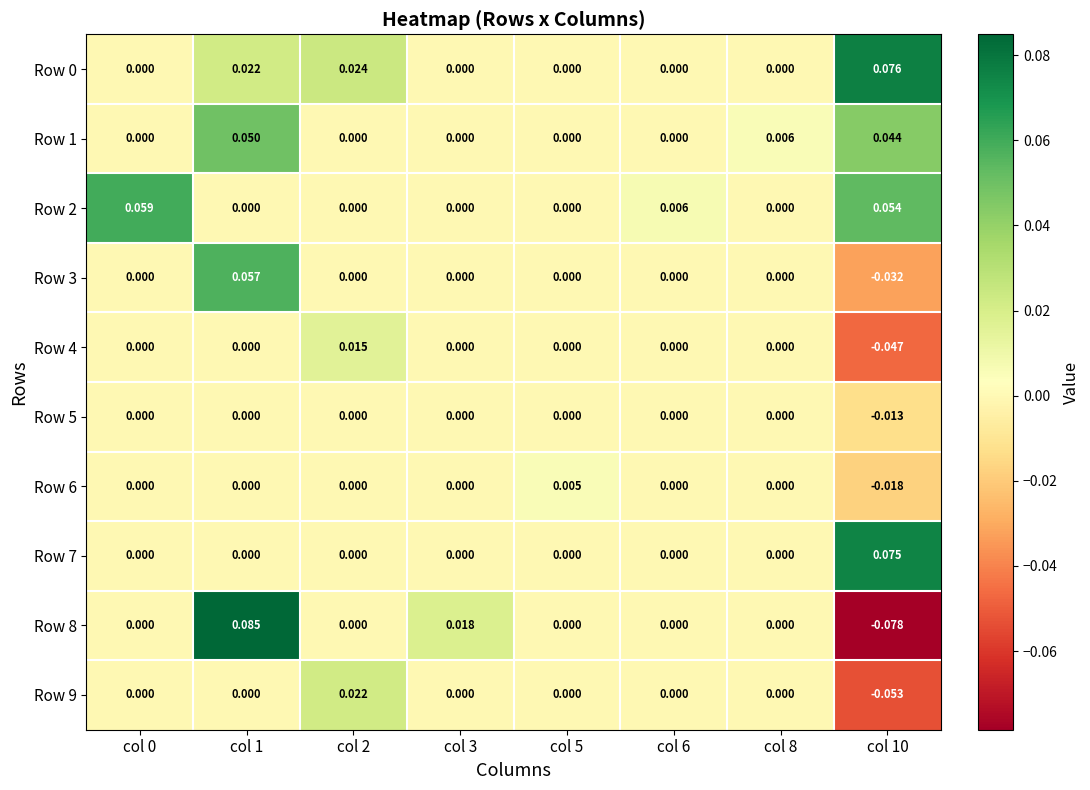

Reading left to right, list all the values displayed in this chart.

Row 0: col 0=0.0	col 1=0.0	col 2=0.0	col 3=0.0	col 5=0.0	col 6=0.0	col 8=0.0	col 10=0.1
Row 1: col 0=0.0	col 1=0.1	col 2=0.0	col 3=0.0	col 5=0.0	col 6=0.0	col 8=0.0	col 10=0.0
Row 2: col 0=0.1	col 1=0.0	col 2=0.0	col 3=0.0	col 5=0.0	col 6=0.0	col 8=0.0	col 10=0.1
Row 3: col 0=0.0	col 1=0.1	col 2=0.0	col 3=0.0	col 5=0.0	col 6=0.0	col 8=0.0	col 10=-0.0
Row 4: col 0=0.0	col 1=0.0	col 2=0.0	col 3=0.0	col 5=0.0	col 6=0.0	col 8=0.0	col 10=-0.0
Row 5: col 0=0.0	col 1=0.0	col 2=0.0	col 3=0.0	col 5=0.0	col 6=0.0	col 8=0.0	col 10=-0.0
Row 6: col 0=0.0	col 1=0.0	col 2=0.0	col 3=0.0	col 5=0.0	col 6=0.0	col 8=0.0	col 10=-0.0
Row 7: col 0=0.0	col 1=0.0	col 2=0.0	col 3=0.0	col 5=0.0	col 6=0.0	col 8=0.0	col 10=0.1
Row 8: col 0=0.0	col 1=0.1	col 2=0.0	col 3=0.0	col 5=0.0	col 6=0.0	col 8=0.0	col 10=-0.1
Row 9: col 0=0.0	col 1=0.0	col 2=0.0	col 3=0.0	col 5=0.0	col 6=0.0	col 8=0.0	col 10=-0.1